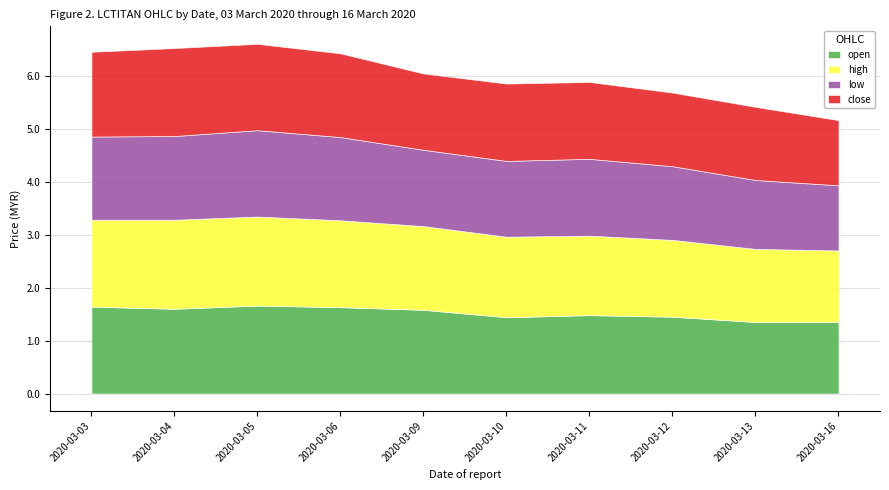

How many interior local valleys does the close series have?

1